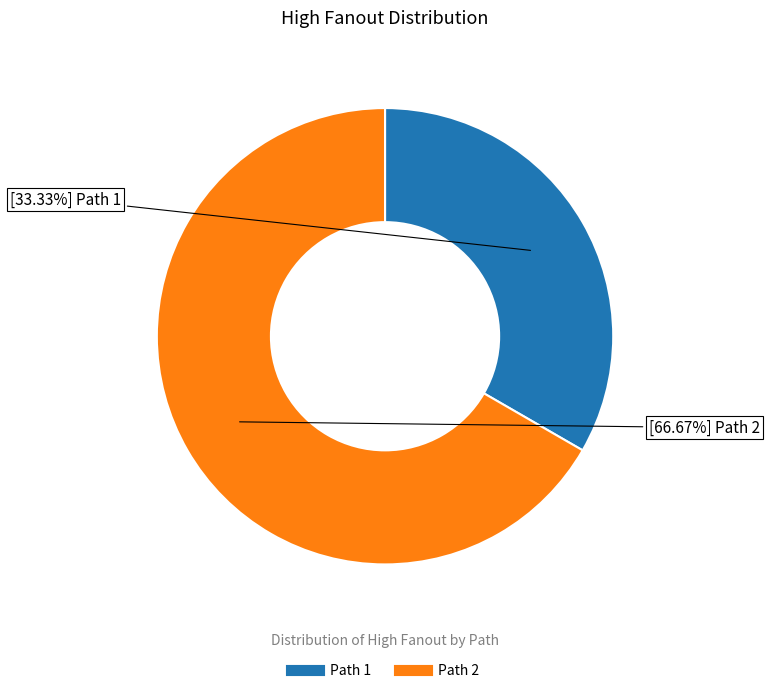

How many slices are in this pie chart?

2